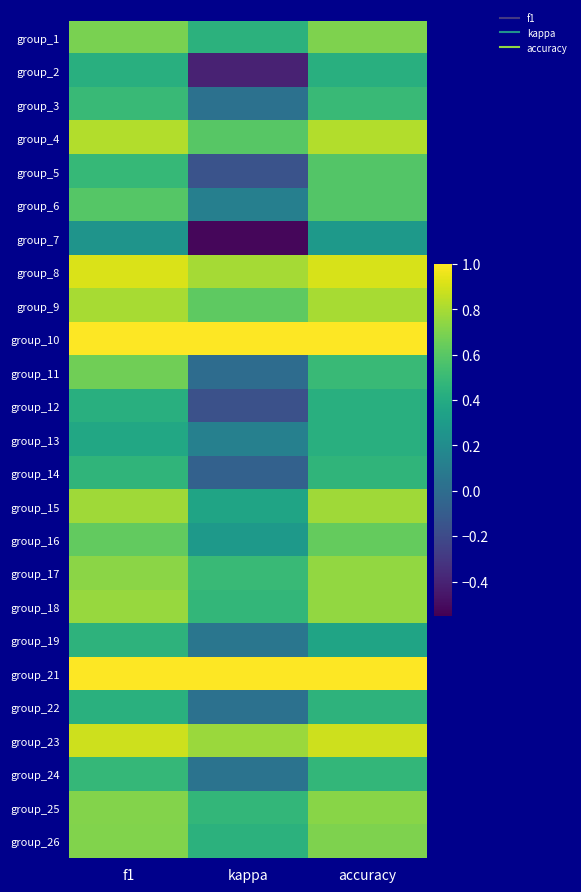

How many distinct data groups are displayed?

25